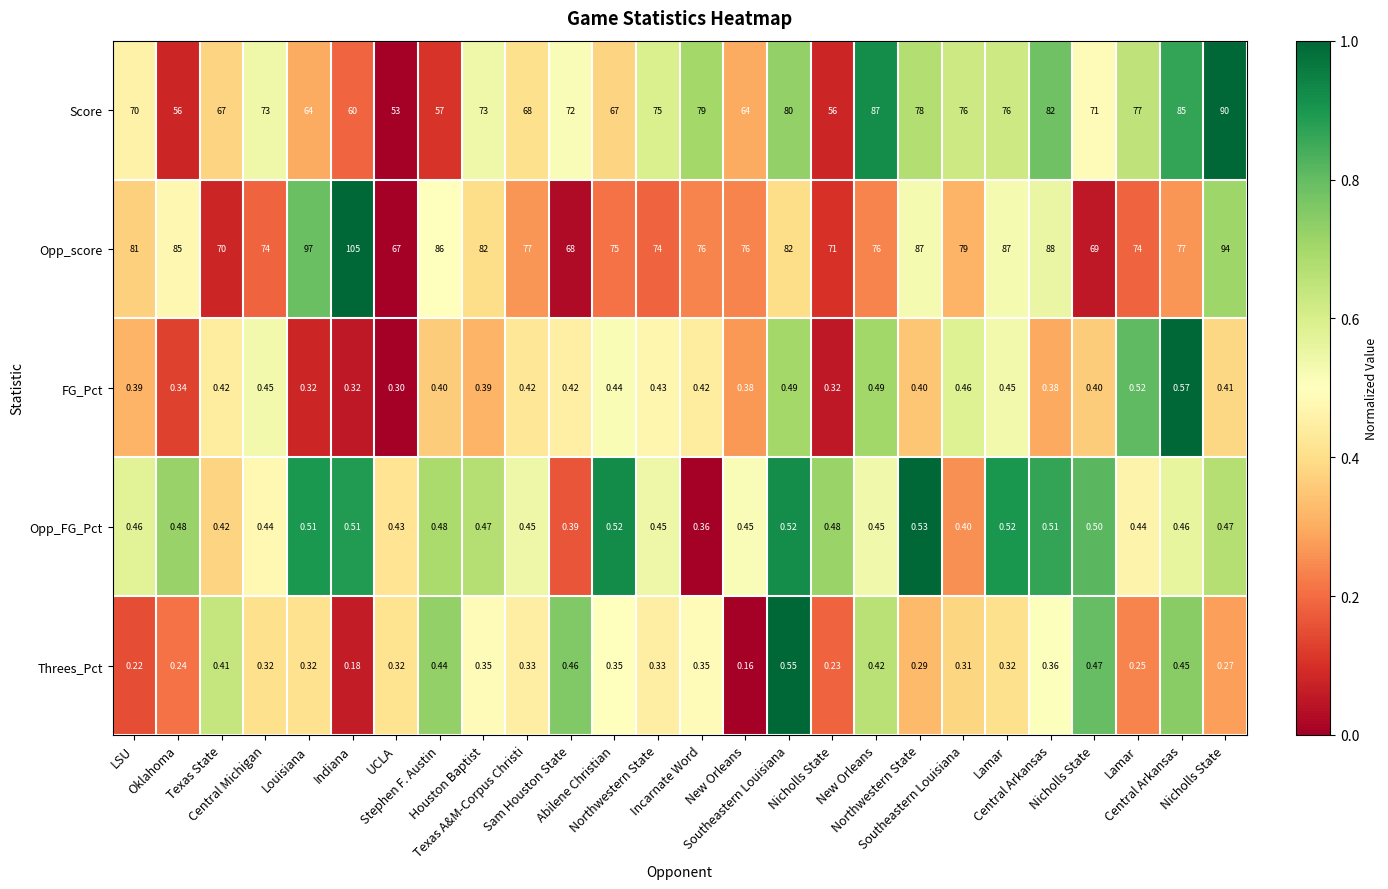

Which series changed the most between Abilene Christian and Southeastern Louisiana?

Threes_Pct